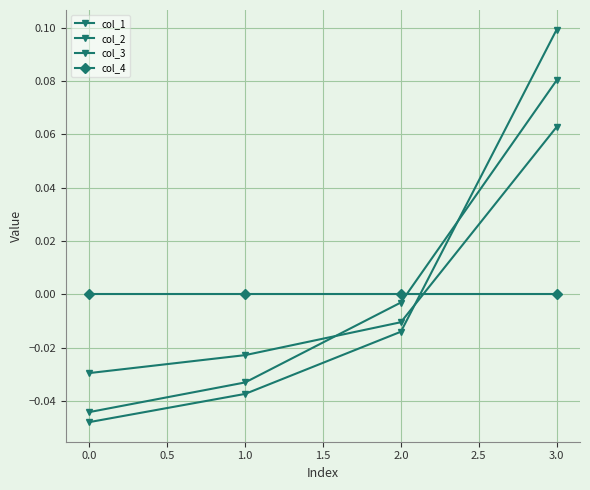

Reading left to right, what are all the values shown in this chart?

col_1: -0.0	-0.0	-0.0	0.1
col_2: -0.0	-0.0	-0.0	0.1
col_3: -0.0	-0.0	-0.0	0.1
col_4: 0.0	0.0	0.0	0.0